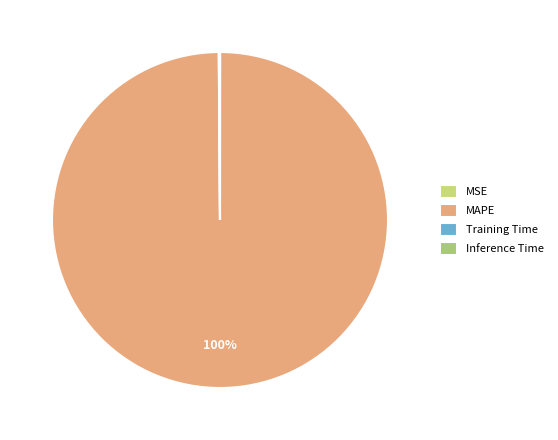

Rank the categories by value from lowest to highest.

MSE, Inference Time, Training Time, MAPE